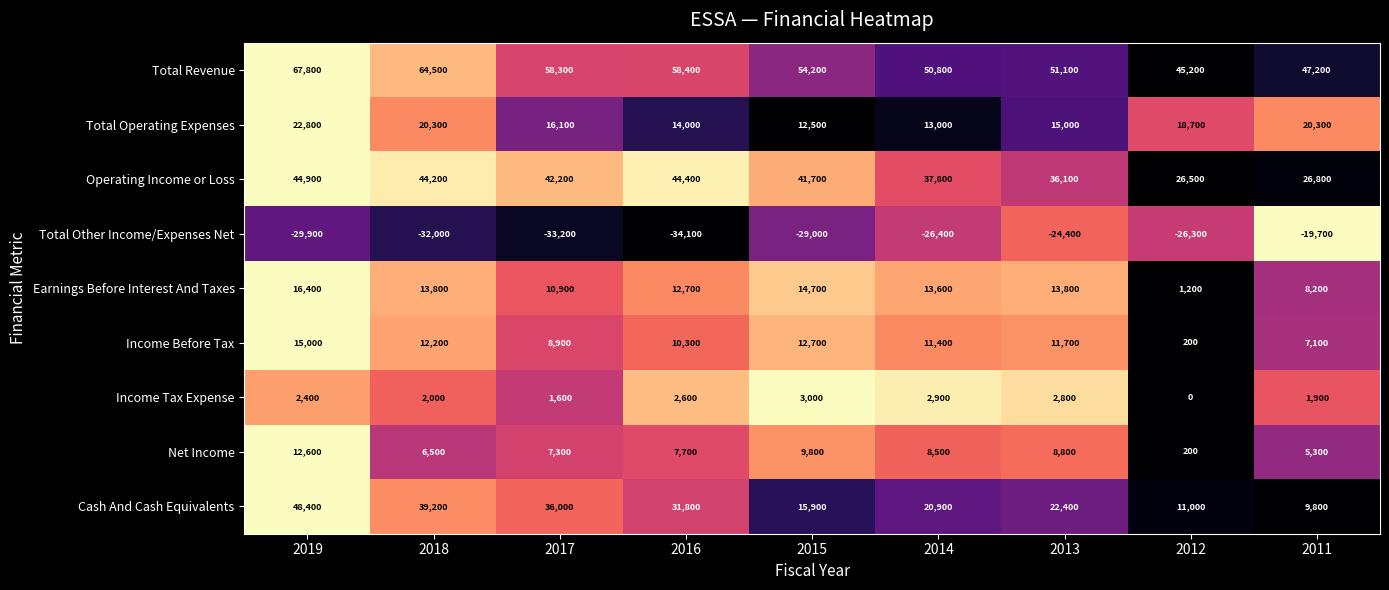

At which category does the chart reach its peak across all series?

2019